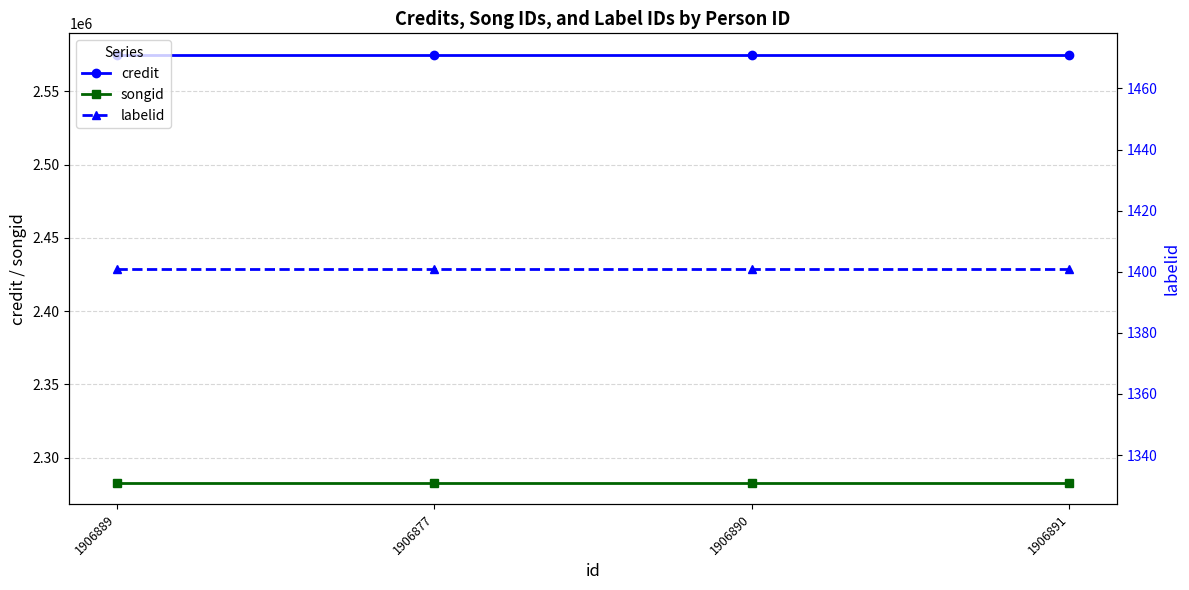

Which series has the largest range (max minus min)?

credit